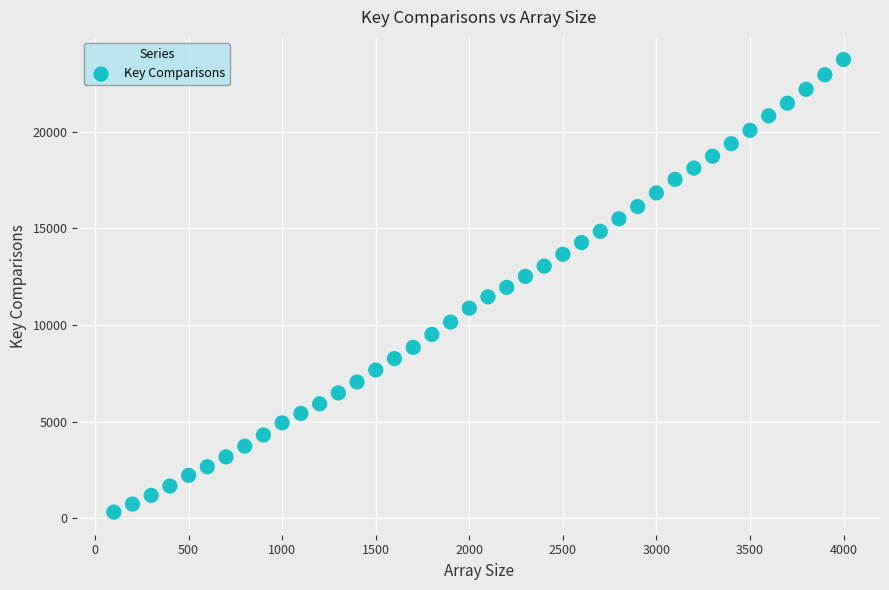

What is the range of Y values (max minus min)?

23412